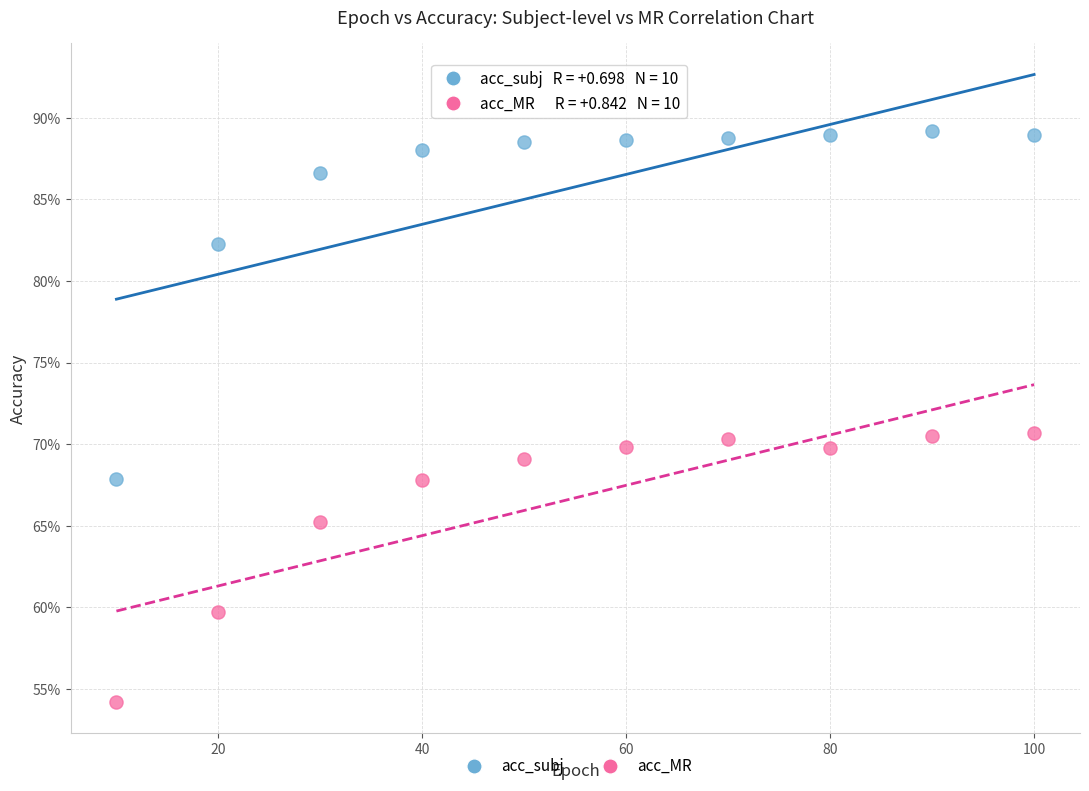

Which series reaches the minimum Y coordinate?

acc_MR